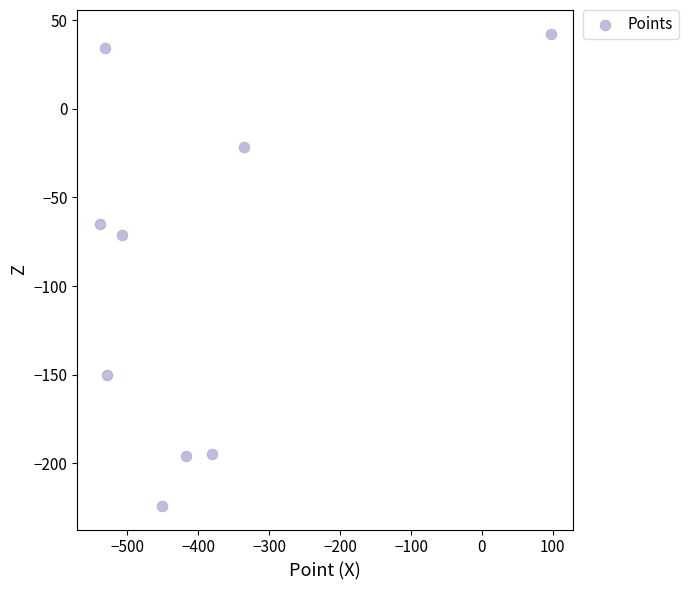

What is the range of X values (max minus min)?

635.9